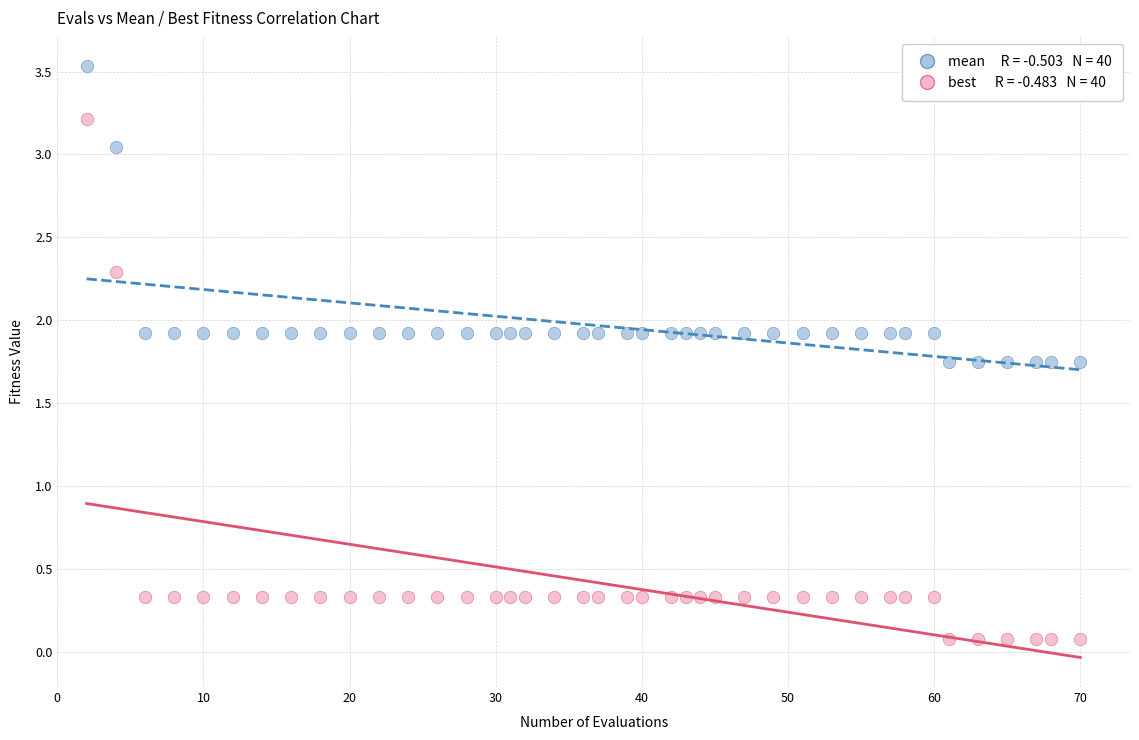

Across all data points, what is the range of X values (max minus min)?

68.0